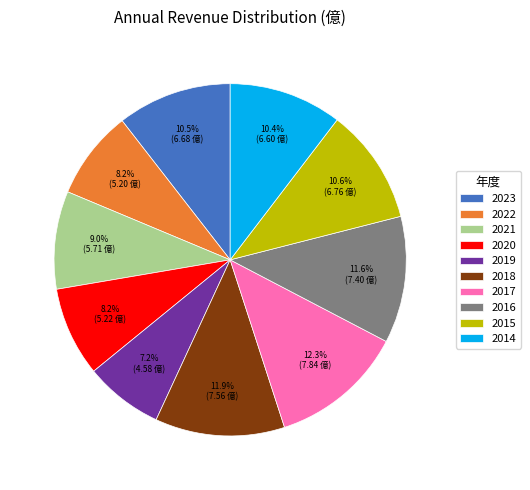

Is there any slice that represents more than half of the pie?

No